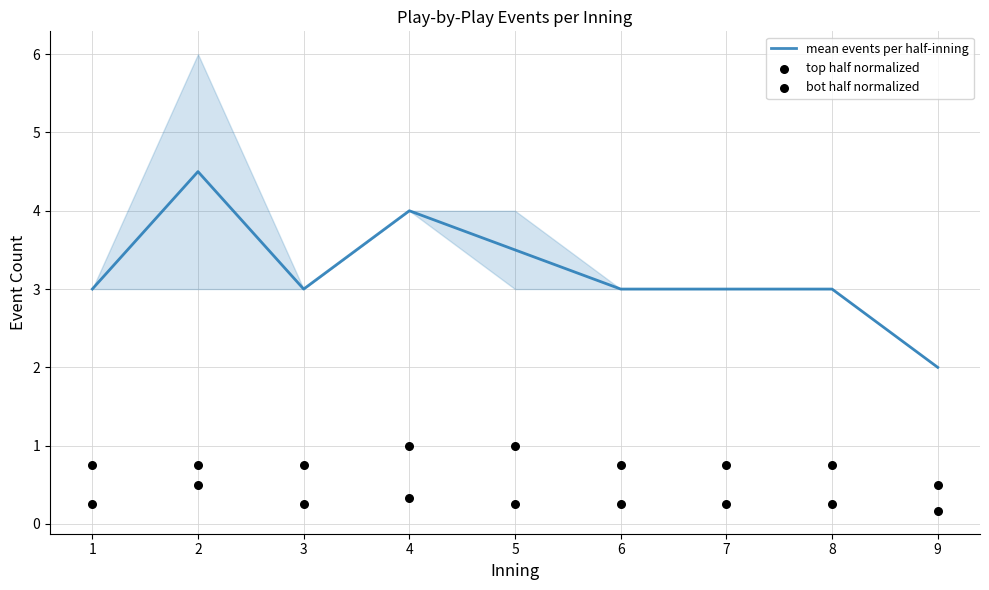

What are all the series names shown in the legend?

mean events per half-inning, top half normalized, bot half normalized